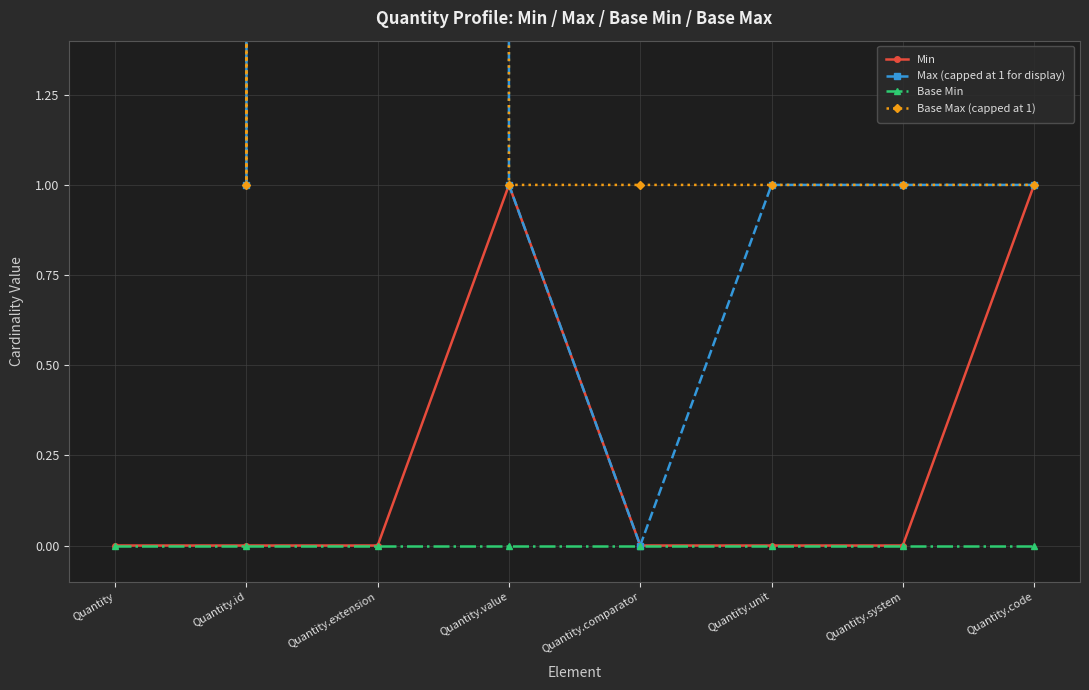

How many series are shown in this chart?

4